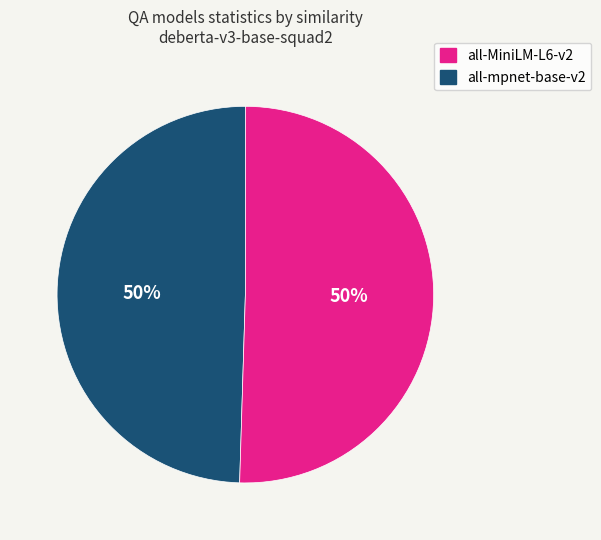

Which slice is the smallest?

all-mpnet-base-v2